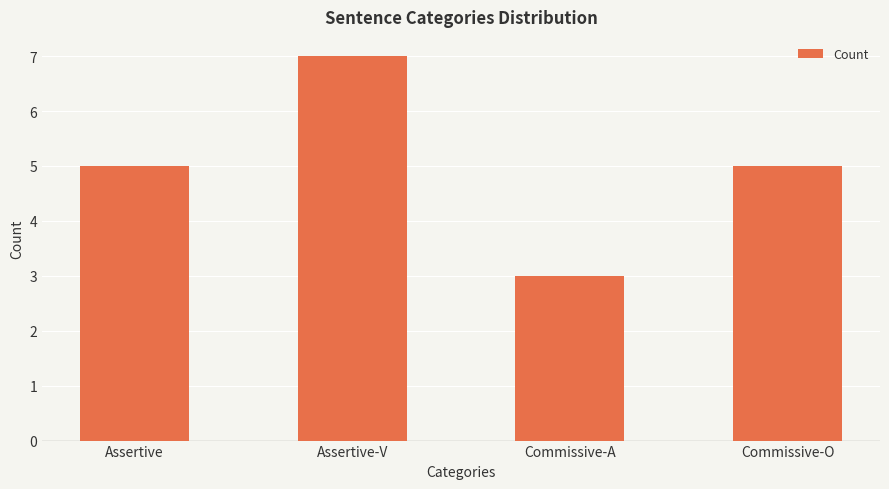

Which category has the lowest value across all series?

Commissive-A